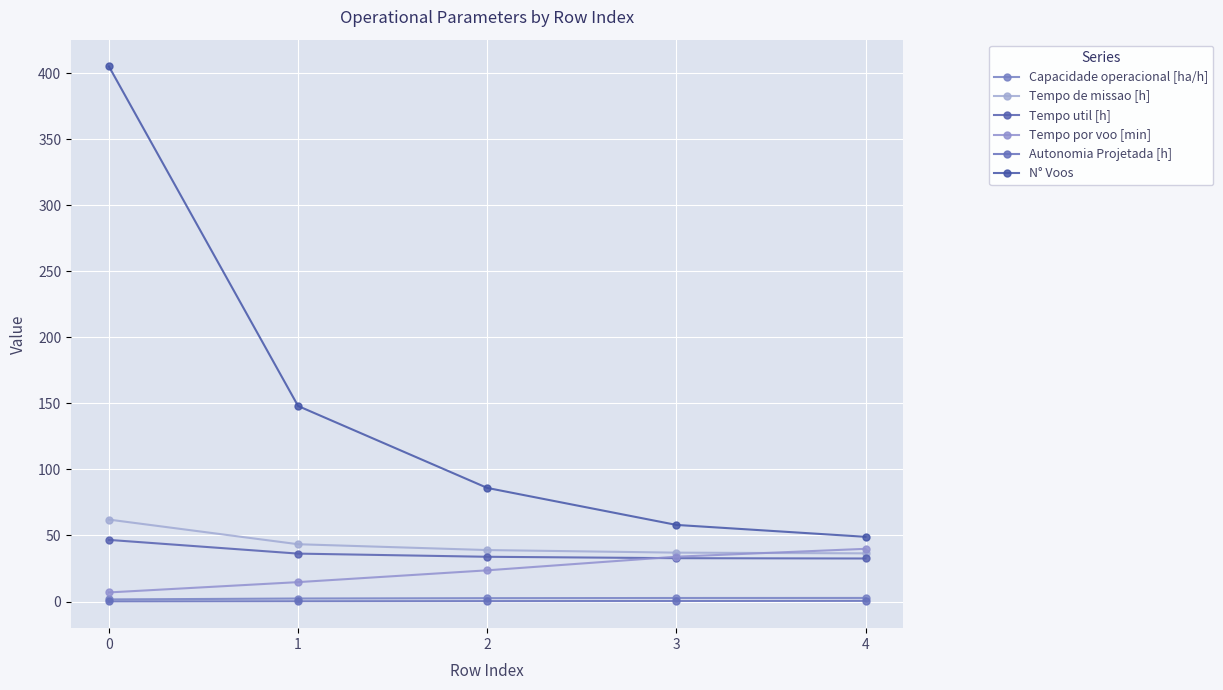

What is the total value across all series at 0?

522.3